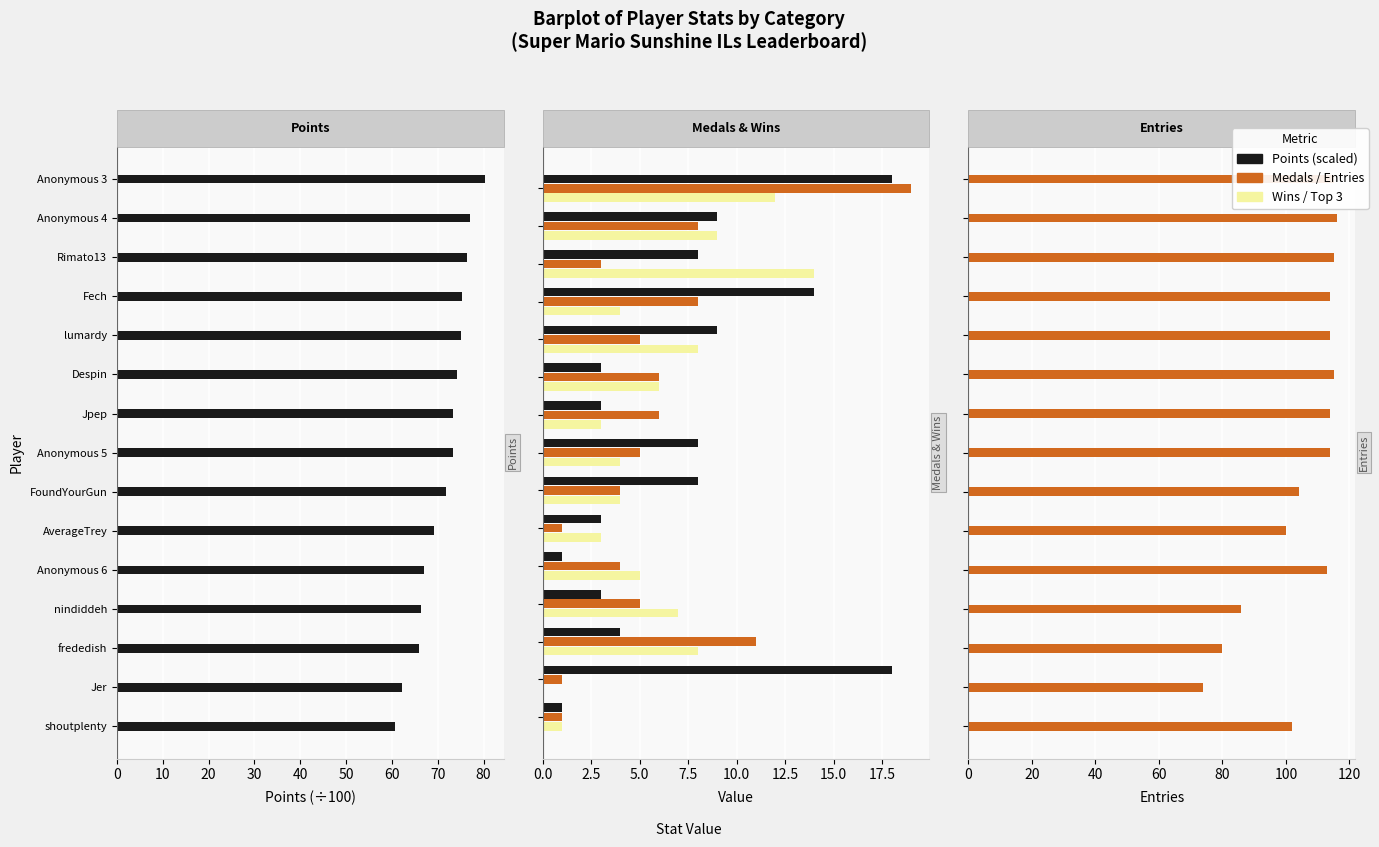

How many groups of bars are there?

15